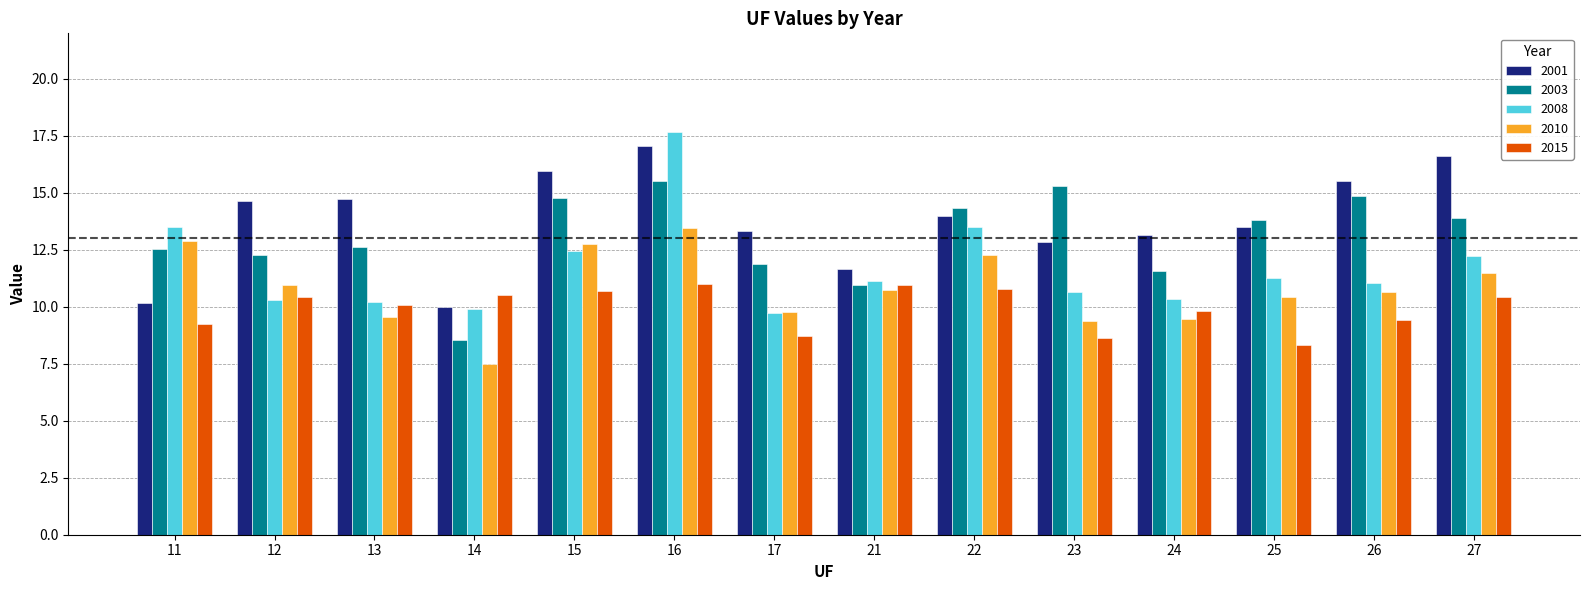

Where is 2010 nearest to the value 10?

17